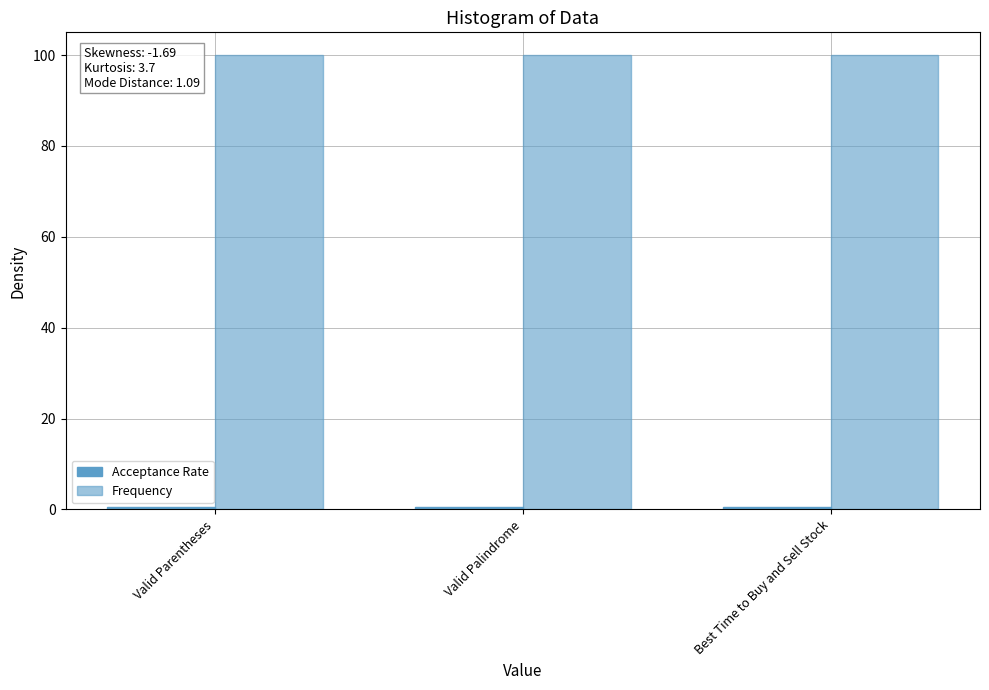

Between Valid Parentheses and Valid Palindrome, which series saw the biggest shift?

Acceptance Rate